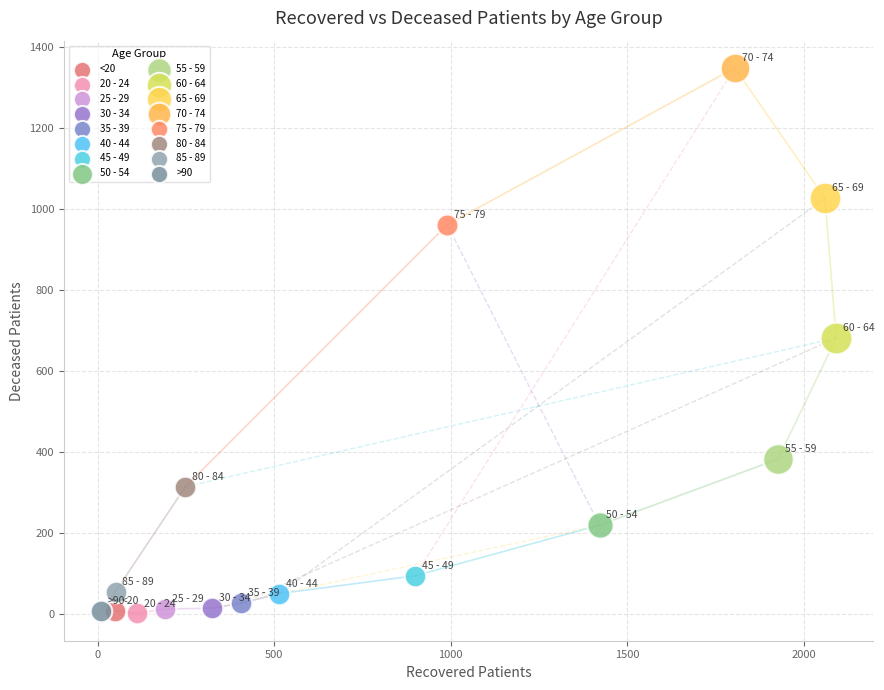

What are all the series names shown in the legend?

<20, 20 - 24, 25 - 29, 30 - 34, 35 - 39, 40 - 44, 45 - 49, 50 - 54, 55 - 59, 60 - 64, 65 - 69, 70 - 74, 75 - 79, 80 - 84, 85 - 89, >90